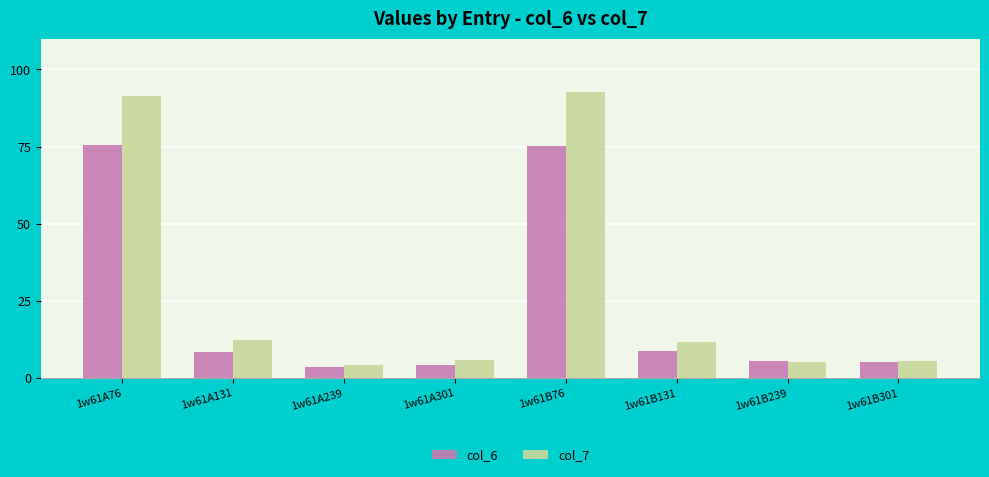

Rank the series by their maximum value, from lowest to highest.

col_6, col_7